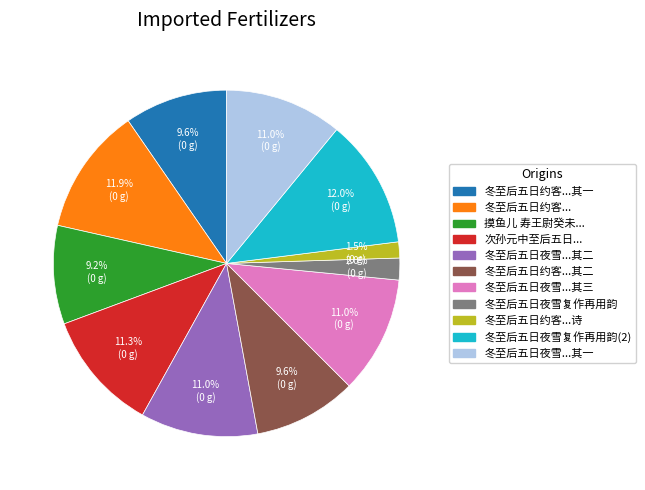

Is there a majority slice in this chart?

No